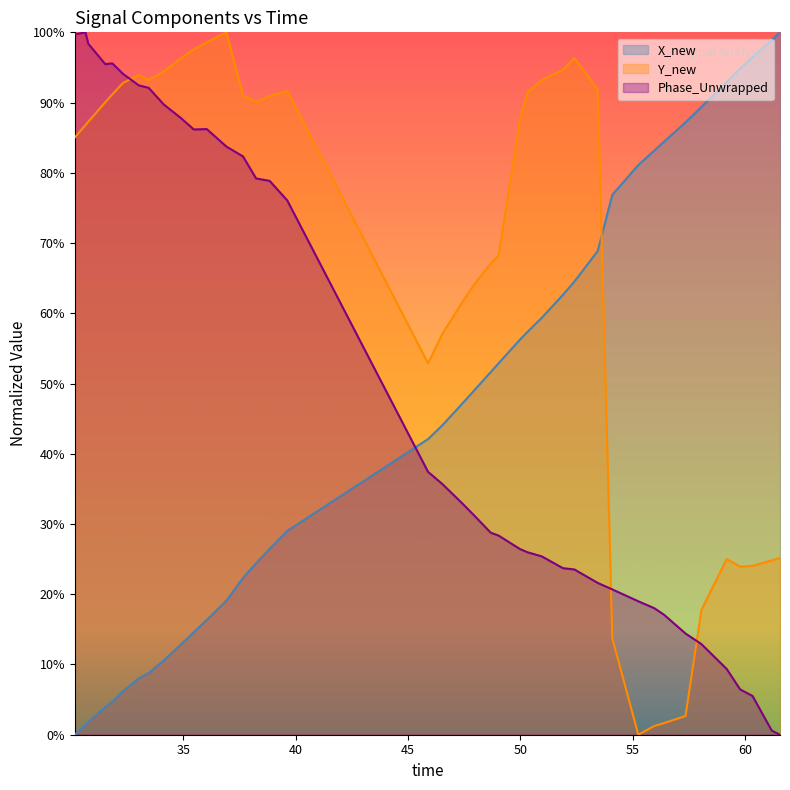

Which series has the largest total across all categories?

Y_new